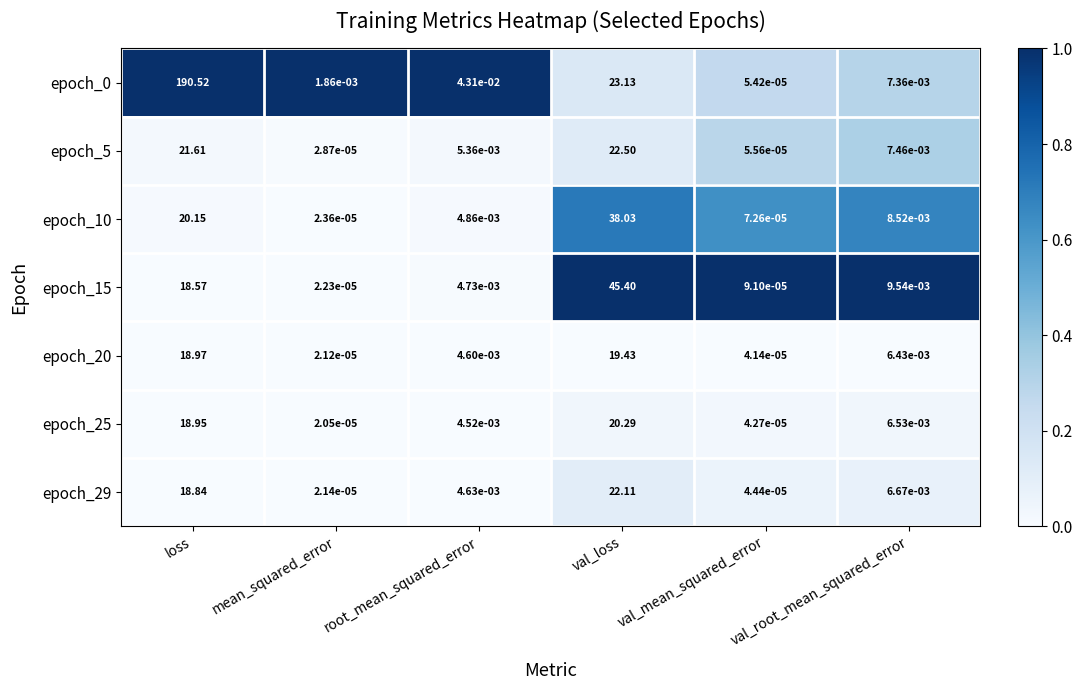

Which category has the lowest value across all series?

mean_squared_error